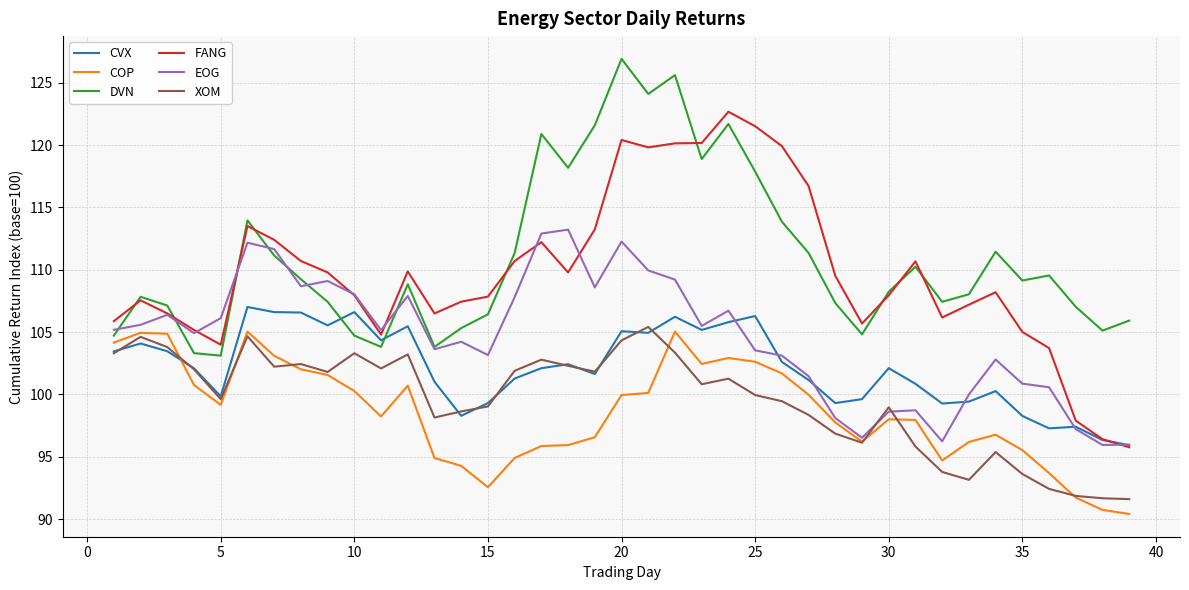

How many lines are shown in the chart?

6